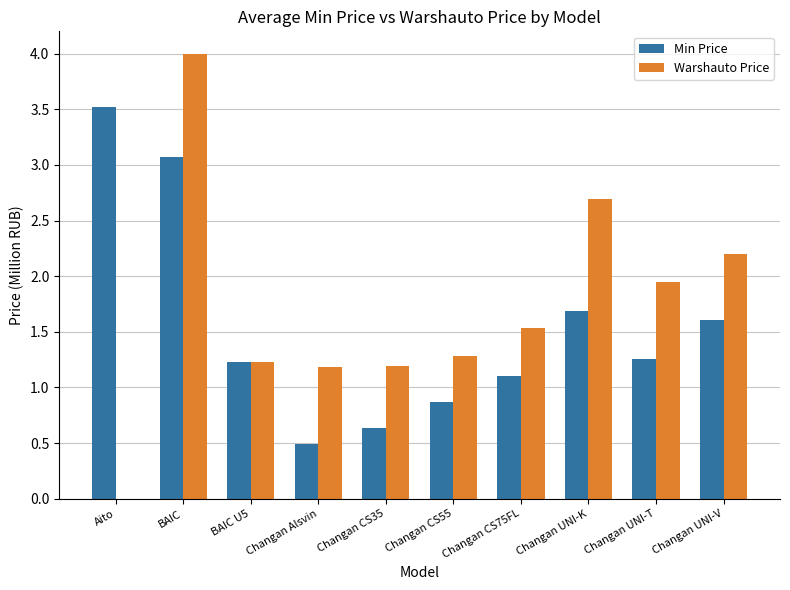

How many distinct data groups are displayed?

2